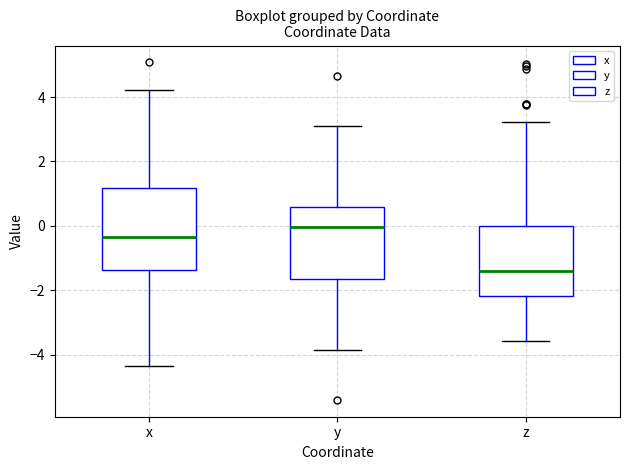

Reading left to right, read every box against the y-axis: the position of its median line, the range the box covers, and the ends of its whiskers. The values are not printed on the chart, so give them approximately, as read against the axis.

x: median -0.4, box -1.4 to 1.2, whiskers -4.4 to 4.2
y: median 0.0, box -1.6 to 0.6, whiskers -3.8 to 3.2
z: median -1.4, box -2.2 to 0.0, whiskers -3.6 to 3.2